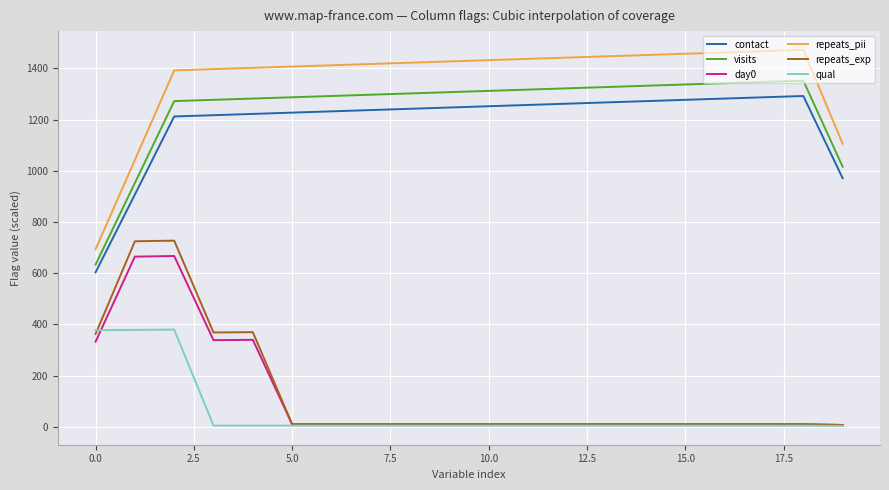

True or false: repeats_pii and repeats_exp intersect in this chart.

False